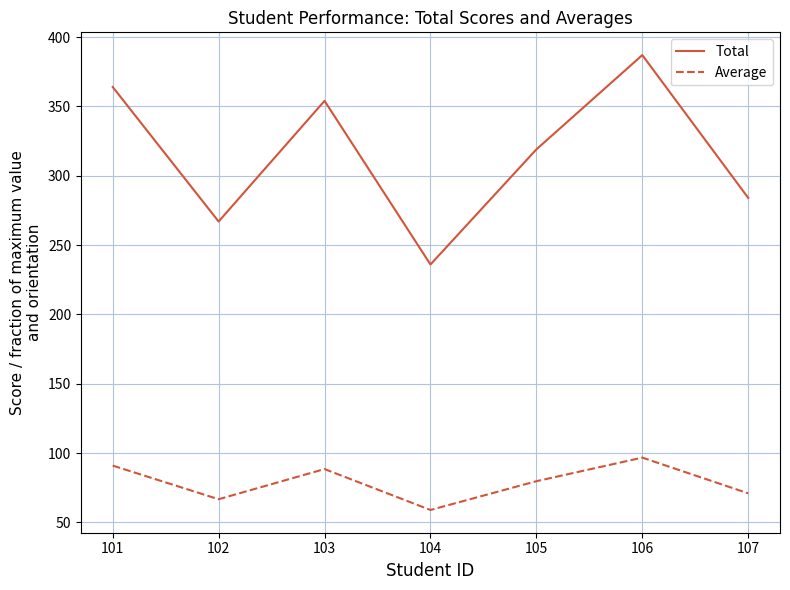

Between 102 and 104, which series saw the biggest shift?

Total